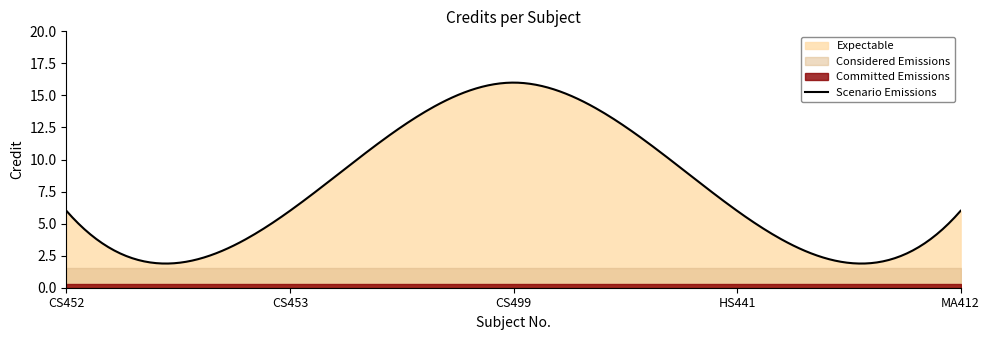

What is the sum of all values?

40